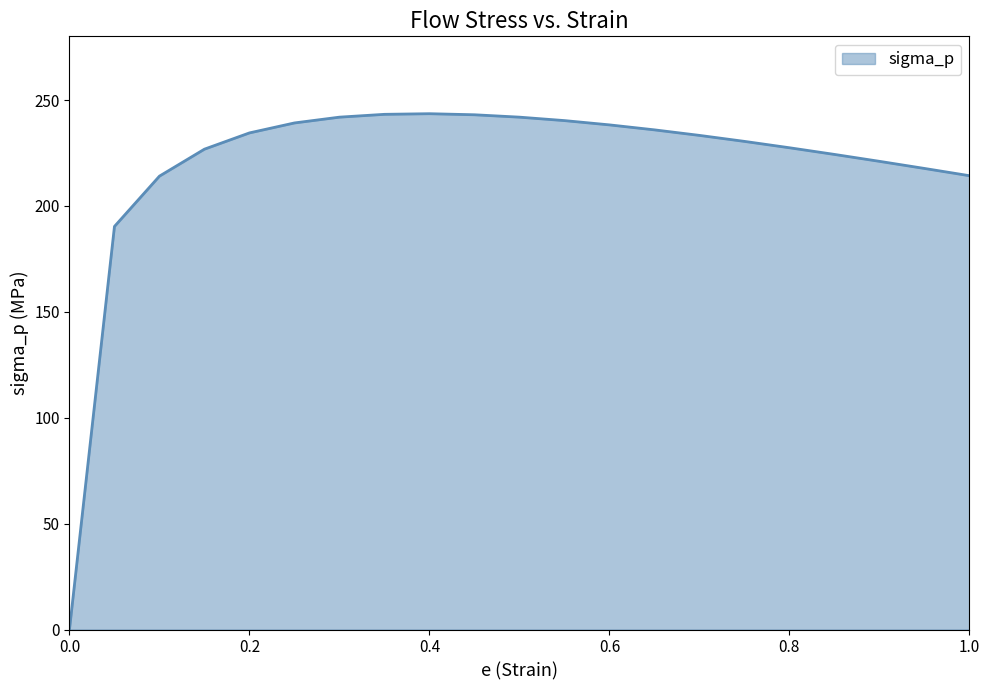

What is the greatest value displayed?

243.5